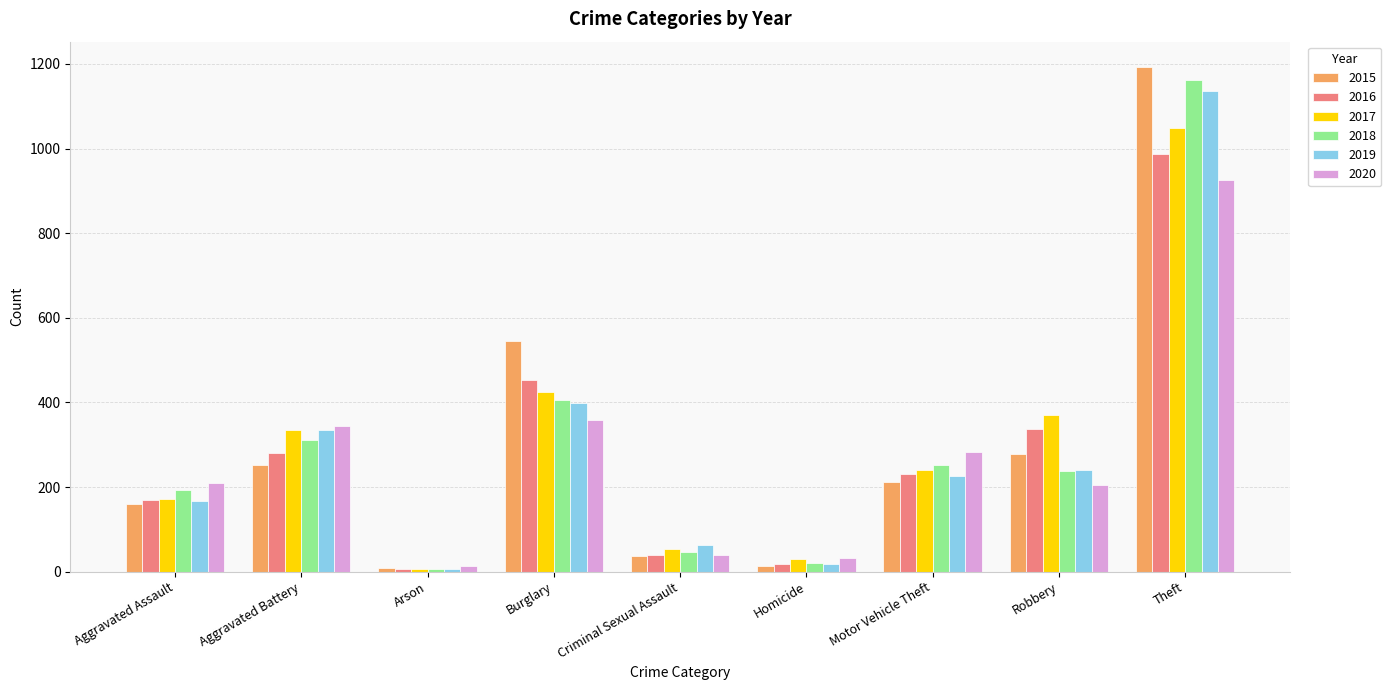

Is it true that 2018 equals 339 at Motor Vehicle Theft?

False